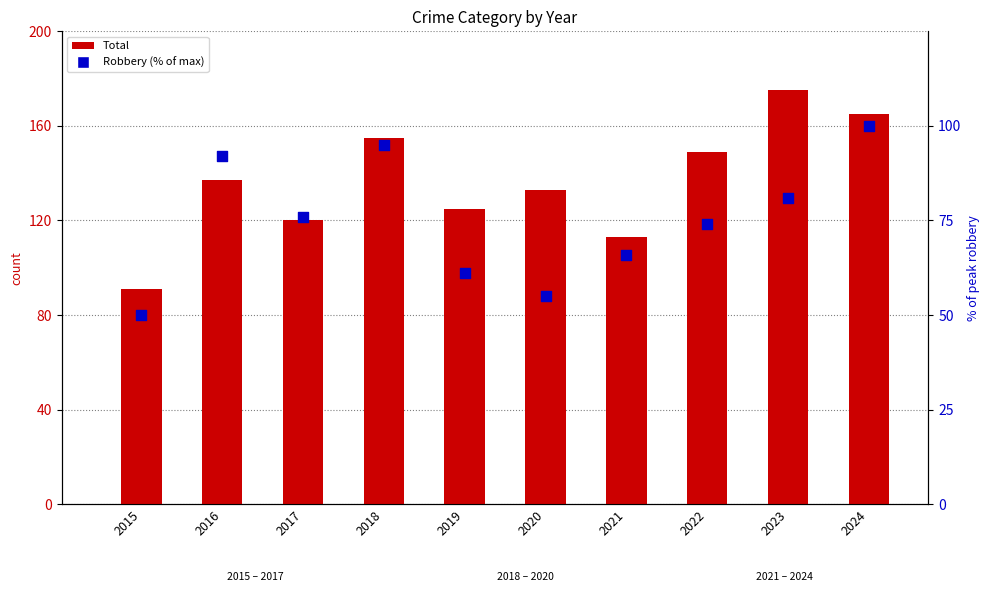

What are all the series names shown in the legend?

Total, Robbery (% of max)